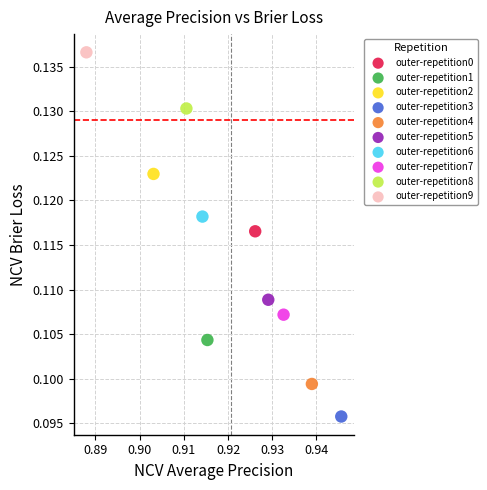

Which series contains the lowest Y value?

outer-repetition3